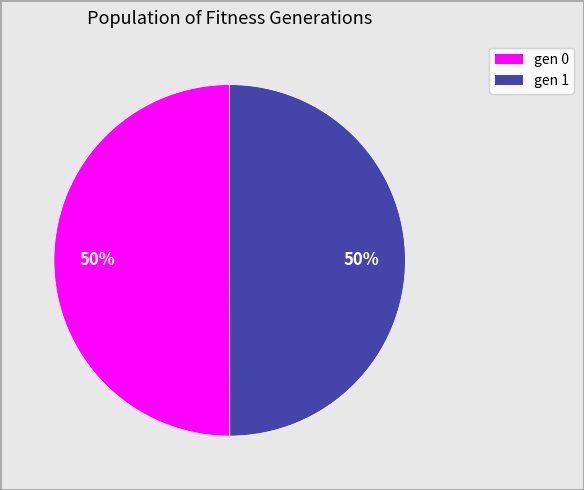

To the nearest percent, what portion does gen 0 represent?

50%